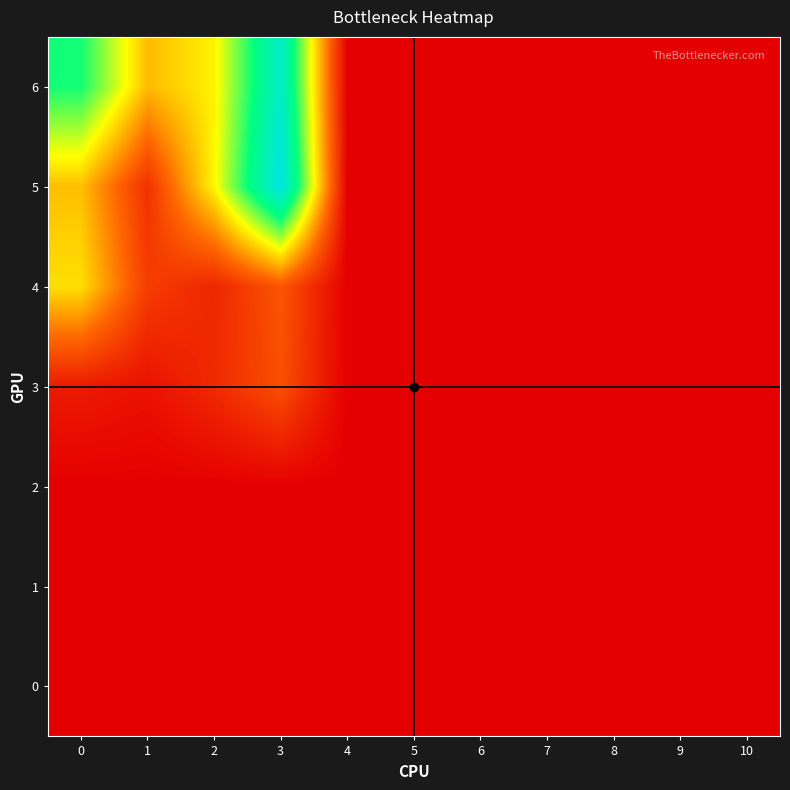

At 10, list the series in order from largest to smallest.

0, 1, 2, 3, 4, 5, 6